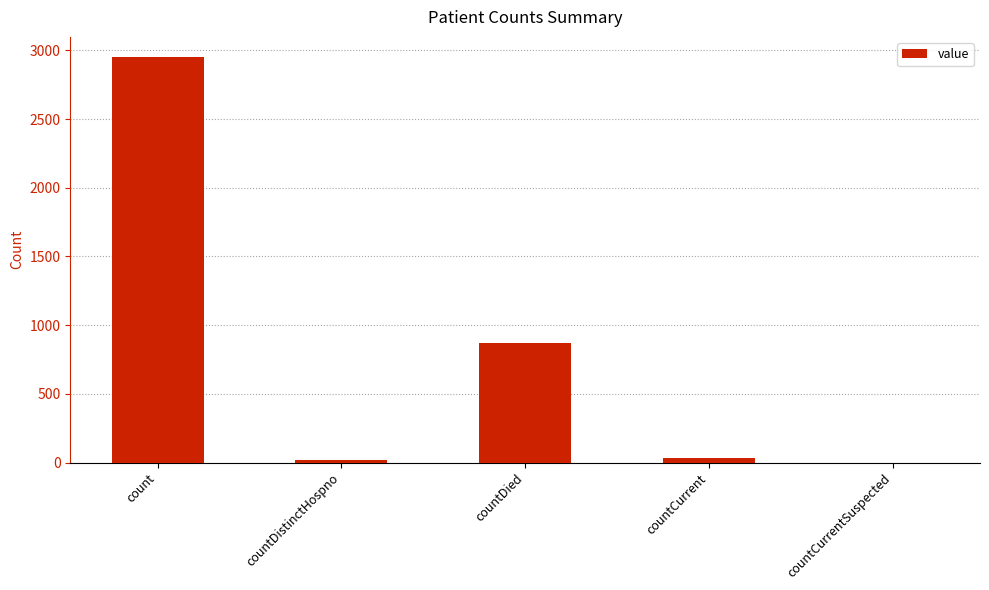

What is the sum of the values at countDied and count?

3820